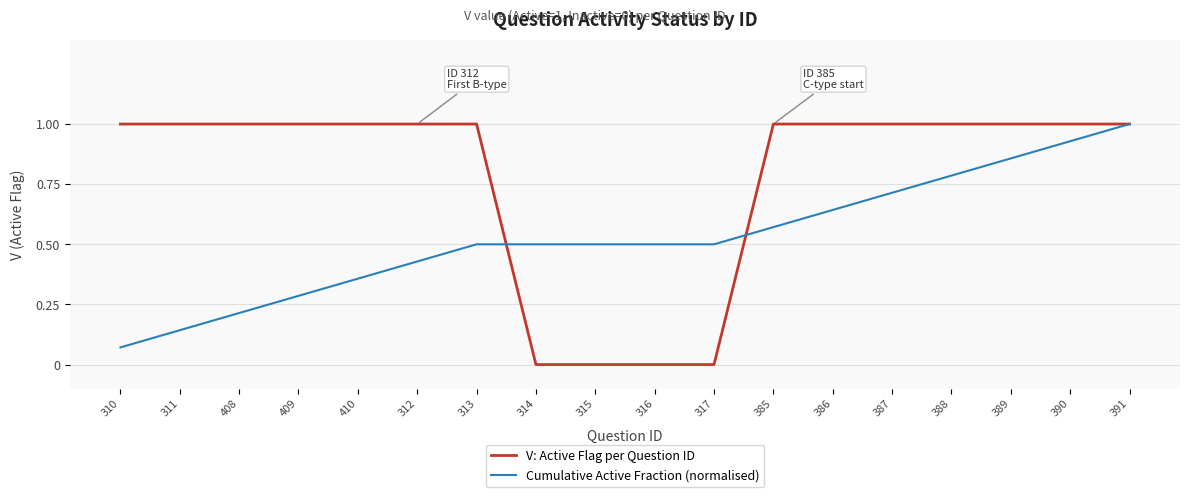

Which series changed the most between 388 and 391?

Cumulative Active Fraction (normalised)